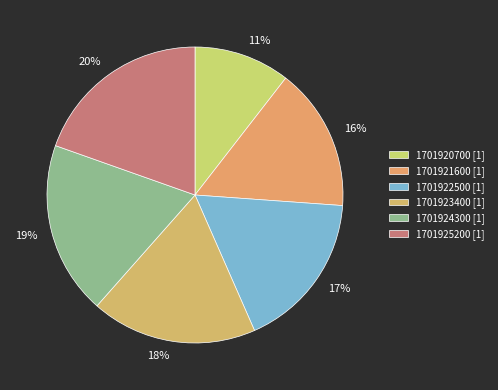

To the nearest percent, what is the difference between the 1701924300 and 1701925200 slice percentages?

1%